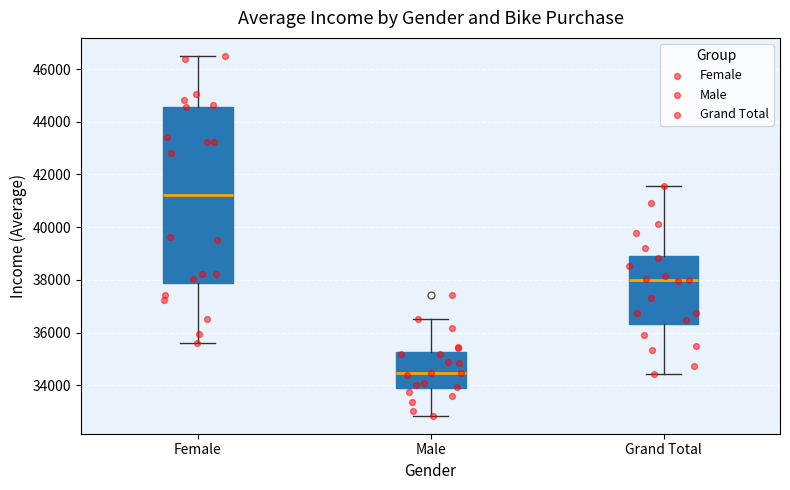

Reading left to right, transcribe this box plot: for each box, give where its median line is, the range the box spans, and where its two whiskers end, as read against the y-axis. The values are not printed on the chart, so give them approximately, as read against the axis.

Female: median 41200, box 37800 to 44600, whiskers 35600 to 46400
Male: median 34400, box 33800 to 35200, whiskers 32800 to 36600
Grand Total: median 38000, box 36400 to 39000, whiskers 34400 to 41600